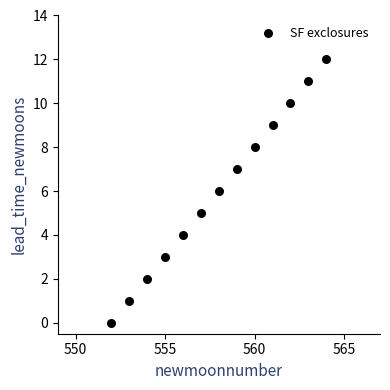

What is the range of X values (max minus min)?

12